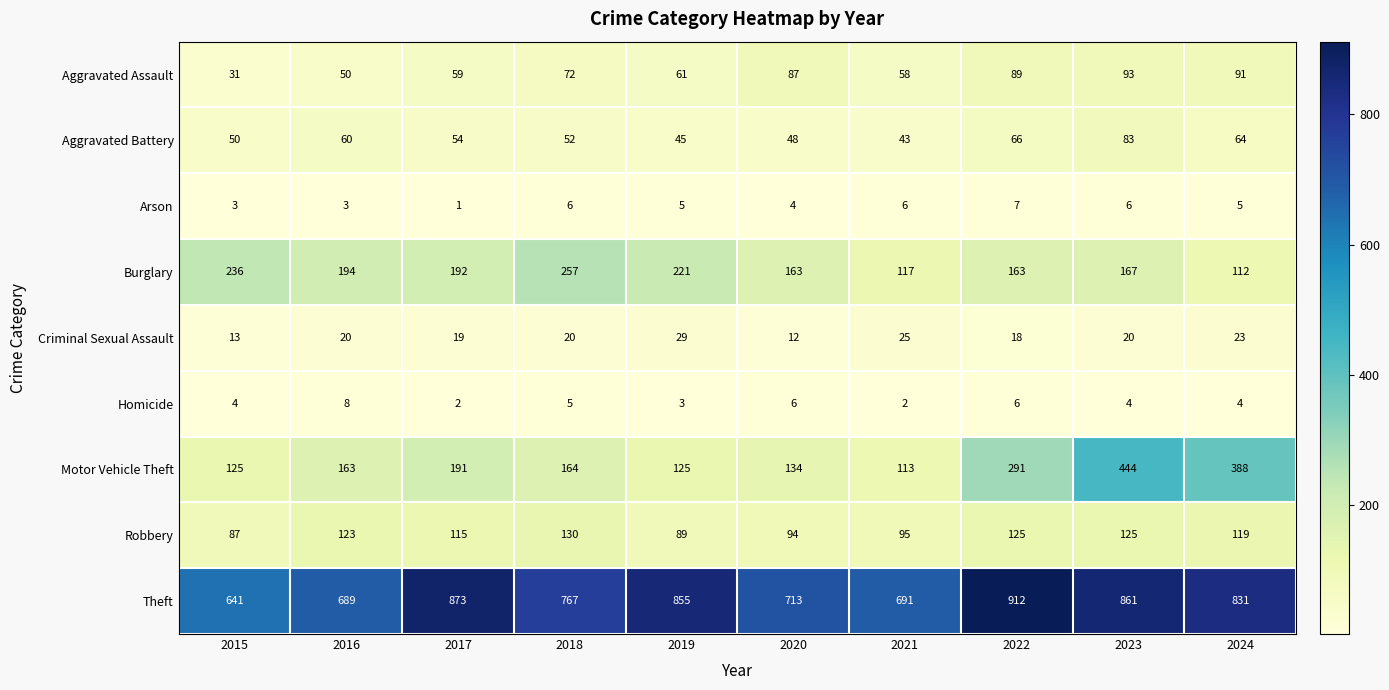

Between 2019 and 2023, which series saw the biggest shift?

Motor Vehicle Theft